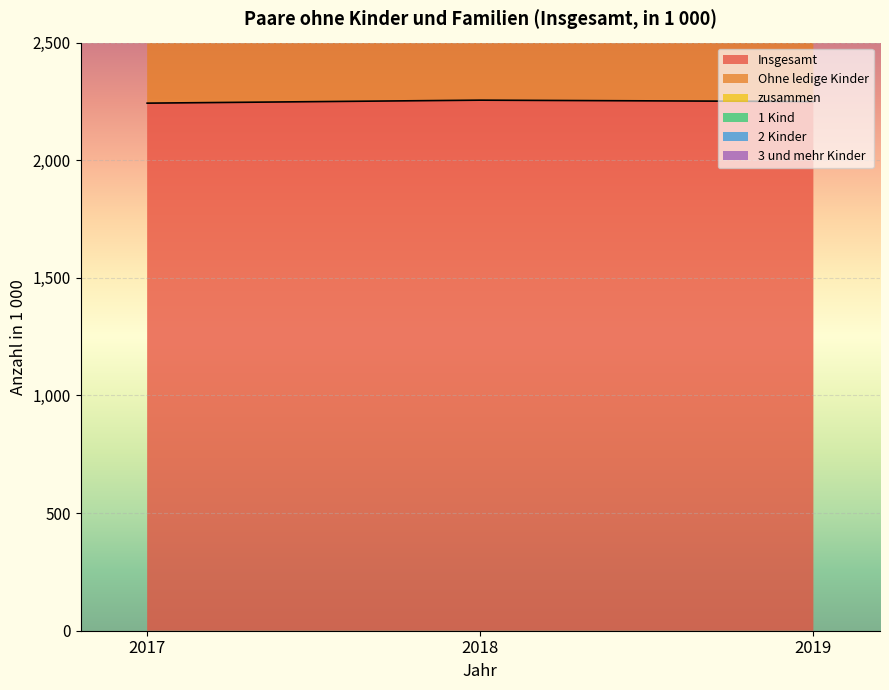

How many data points does each series have?

3